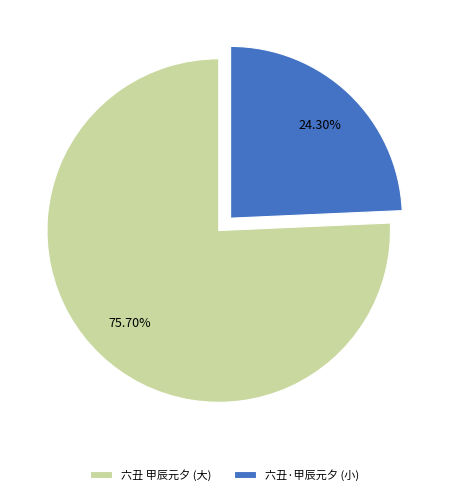

Between 六丑 甲辰元夕 (大) and 六丑·甲辰元夕 (小), which is larger?

六丑 甲辰元夕 (大)